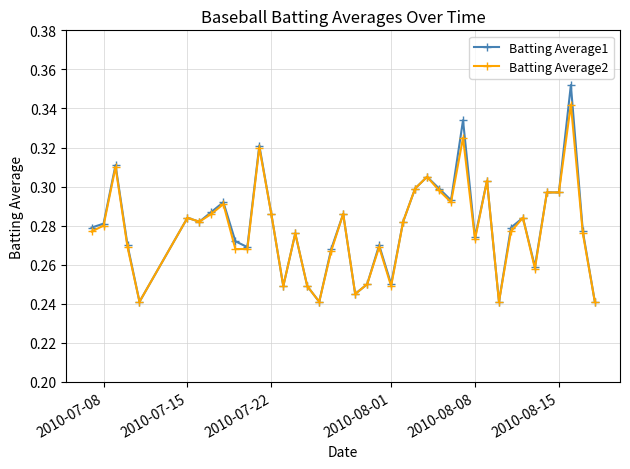

Which series has the widest spread of values?

Batting Average1